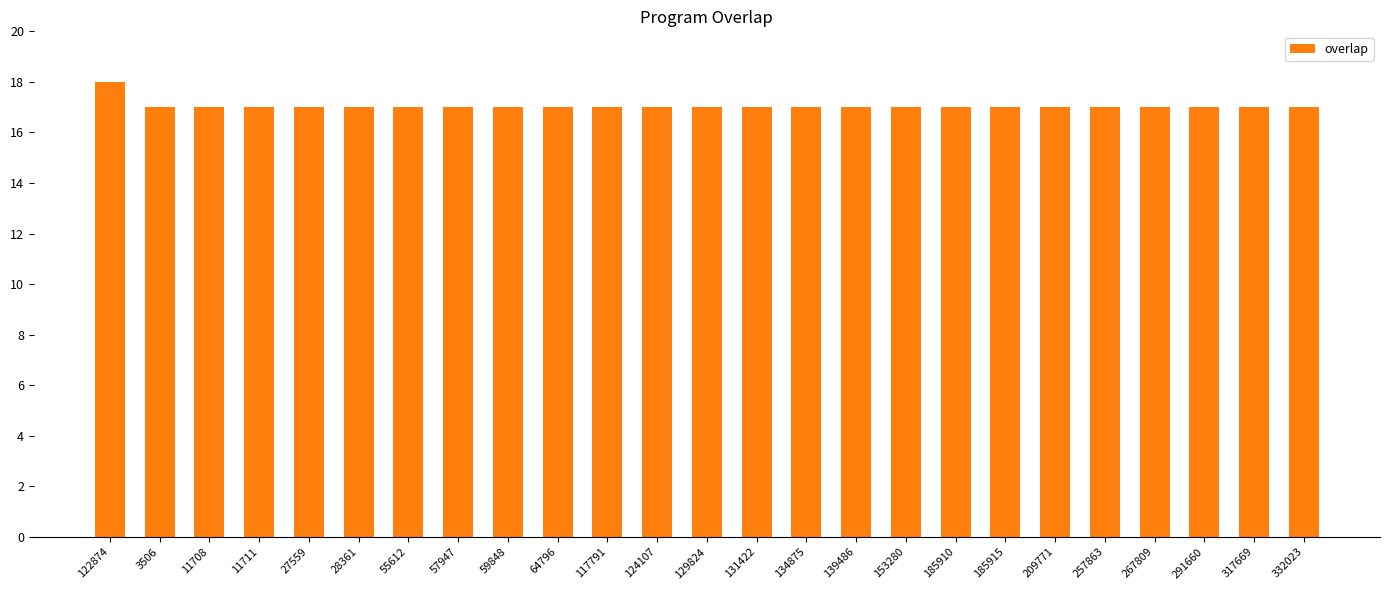

What is the value of the 20th bar from the left?

17